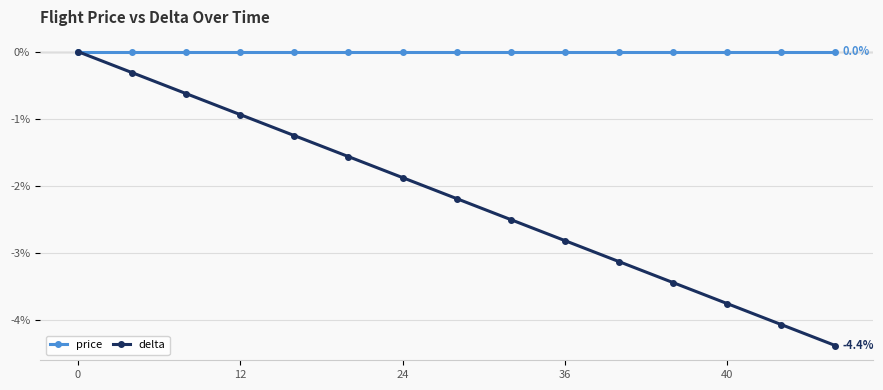

What is the value of the delta point at the 2nd from the left?

-0.3